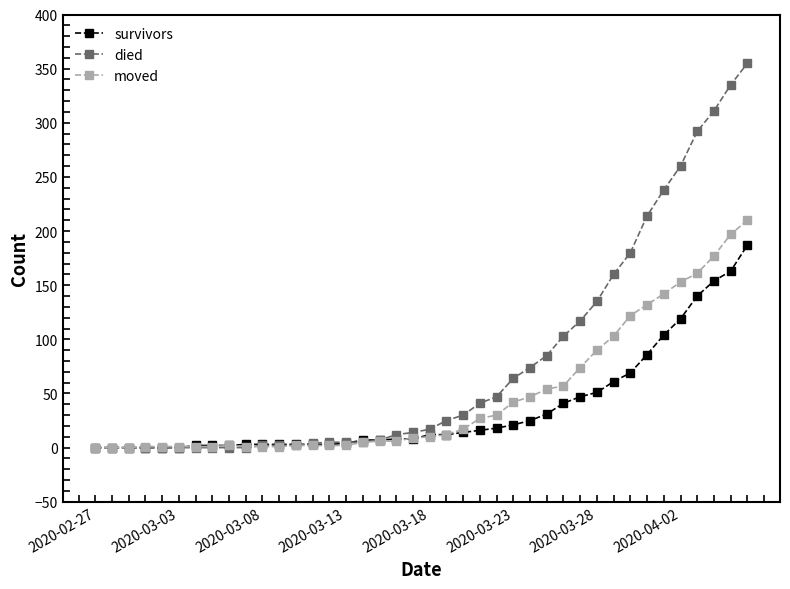

Does the chart display data point markers on the line(s)?

Yes